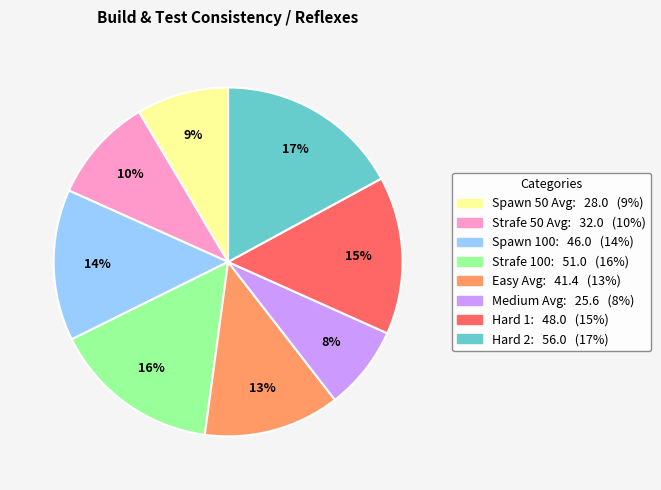

What is the largest slice in the pie chart?

Hard 2